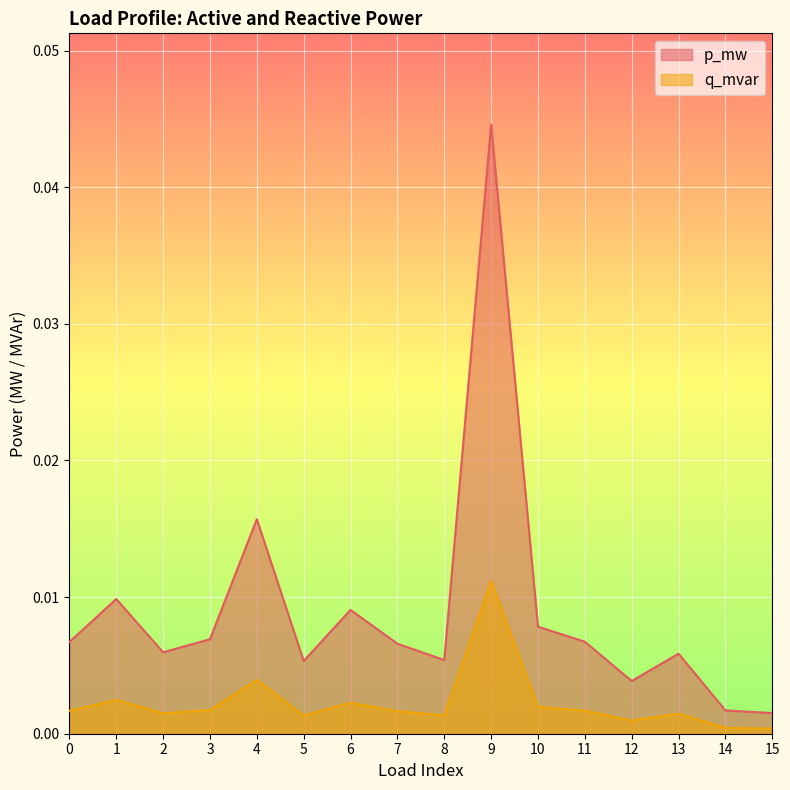

List the labels in order of q_mvar value, largest first.

9, 4, 1, 6, 10, 3, 11, 0, 7, 2, 13, 8, 5, 12, 14, 15